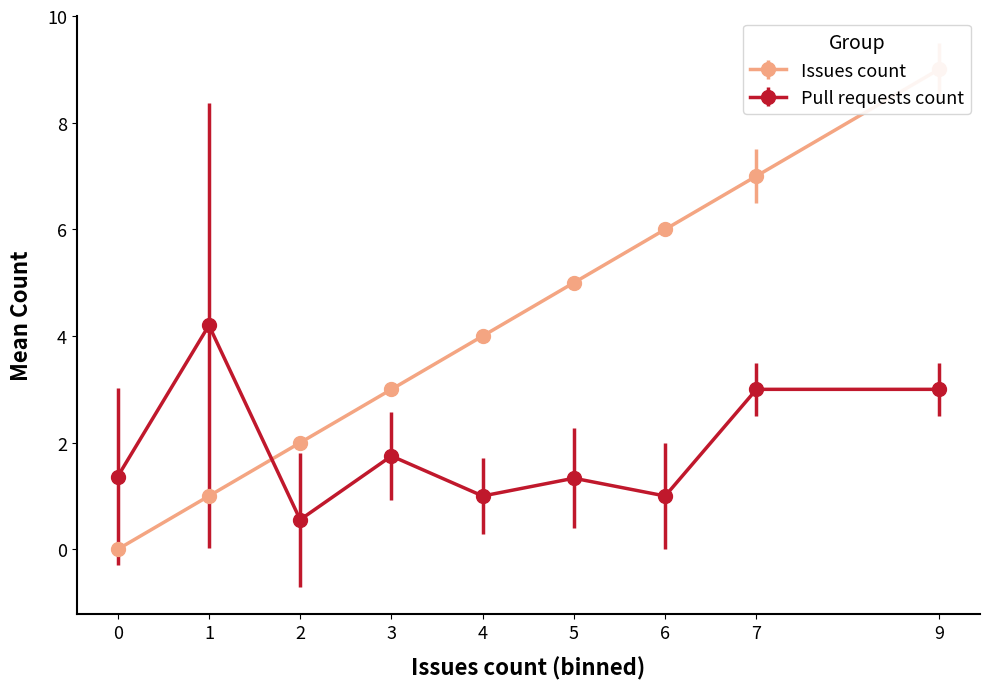

At which label does Issues count first exceed 2?

3